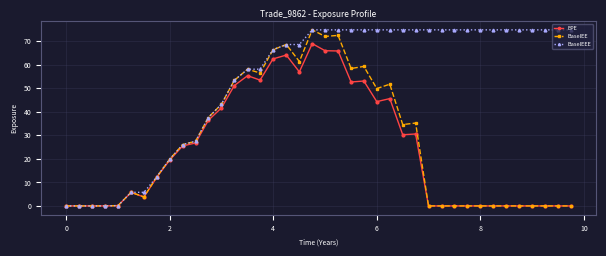

What is the value of the BaselEEE point at the 28th from the left?

74.9